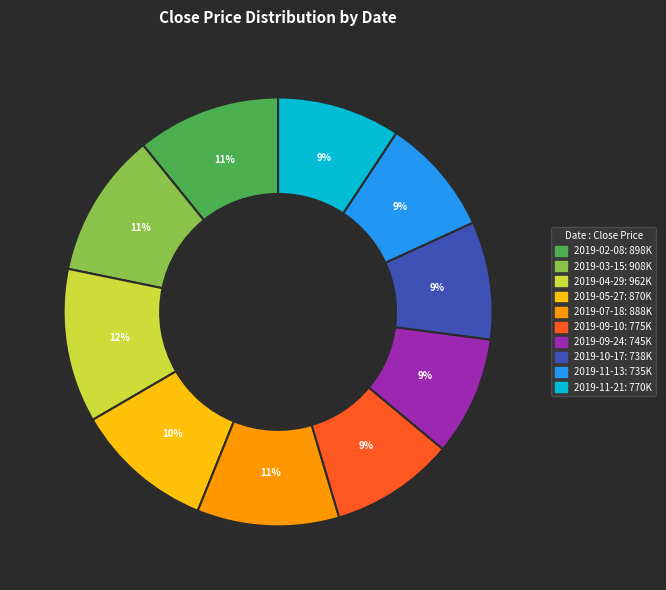

Combined, do 2019-02-08 and 2019-07-18 account for over 50%?

No